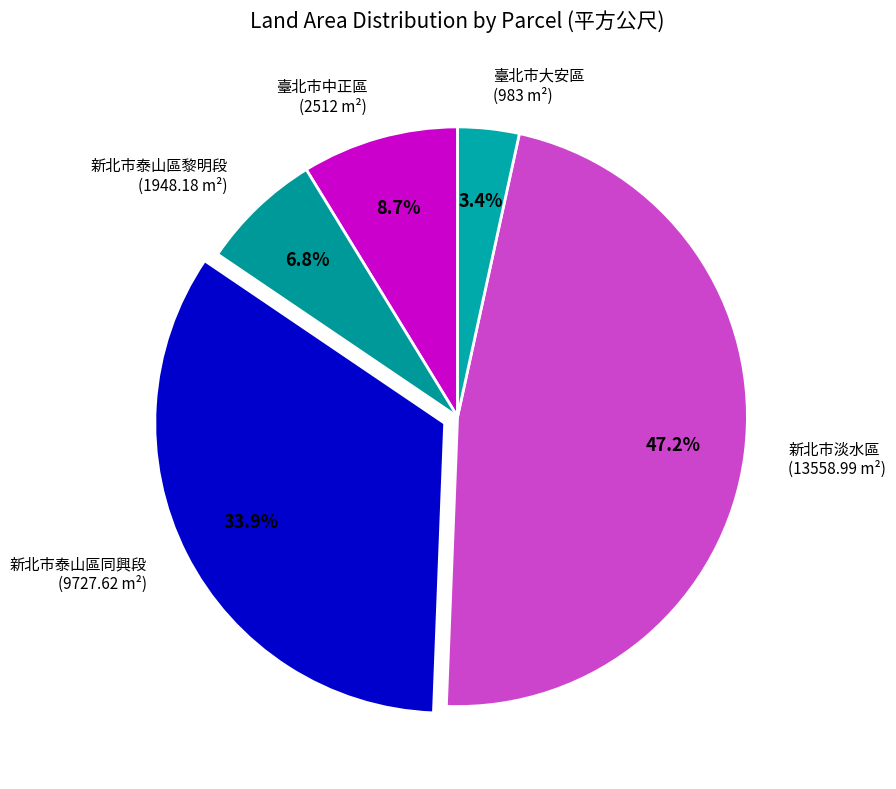

Between 新北市淡水區 (13558.99 m²) and 臺北市大安區 (983 m²), which is larger?

新北市淡水區 (13558.99 m²)